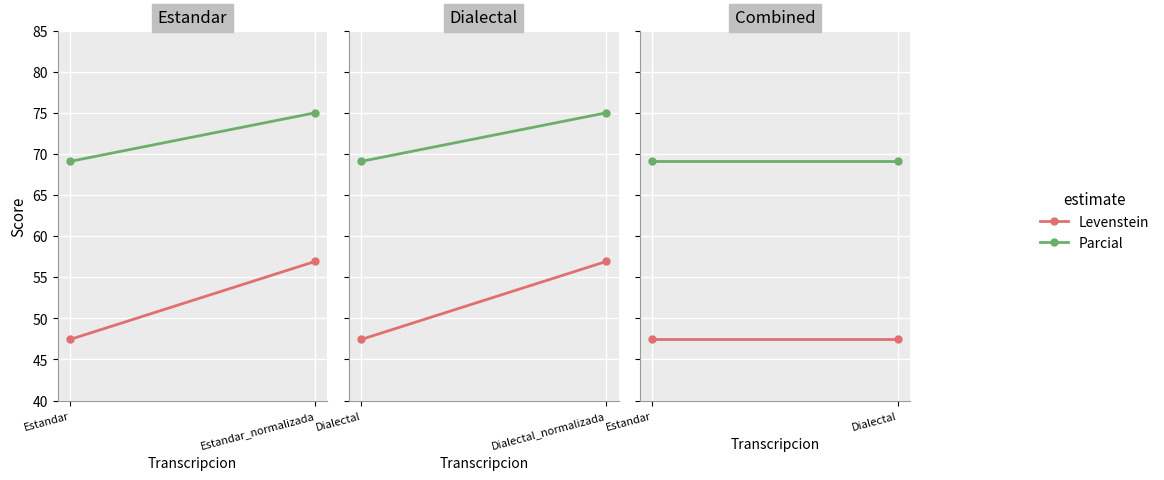

What is the label of the 1st point from the left?

Estandar